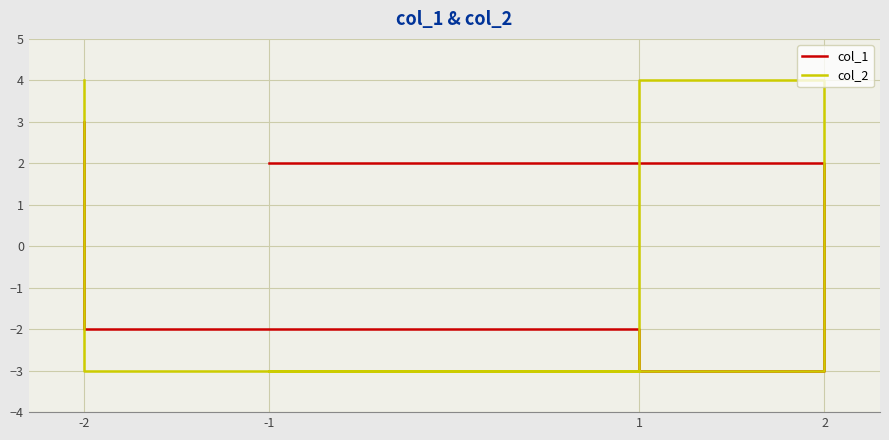

After their last crossing, which series has the higher values: col_2 or col_1?

col_2